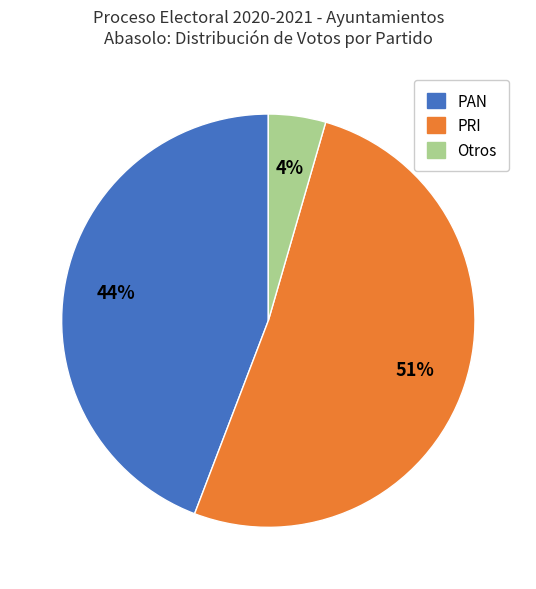

Which has a higher value, PRI or Otros?

PRI